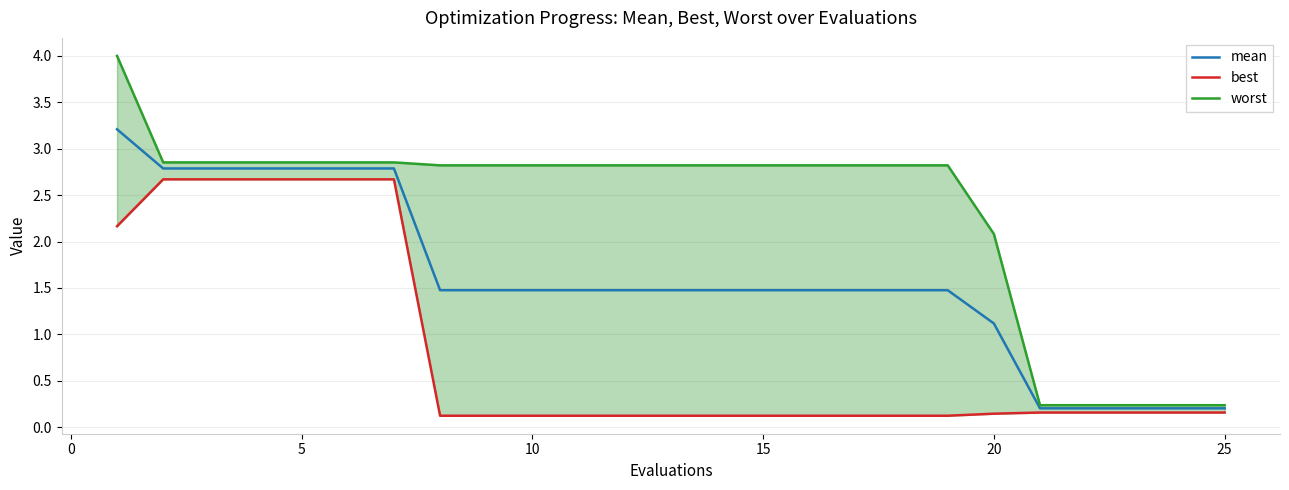

The mean series shows 1.5 at 15. True or false?

True